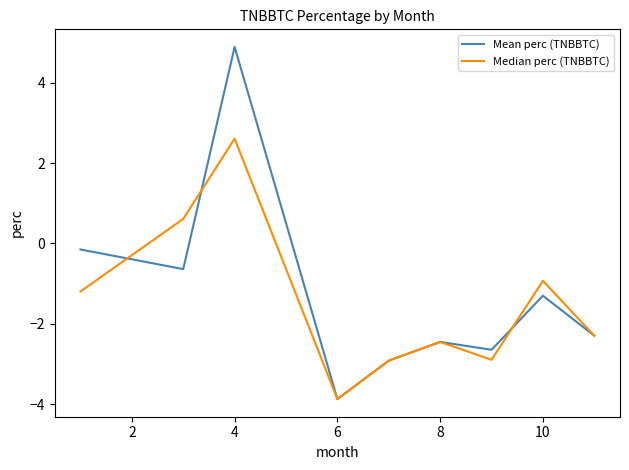

Rank the series by their maximum value, from lowest to highest.

Median perc (TNBBTC), Mean perc (TNBBTC)